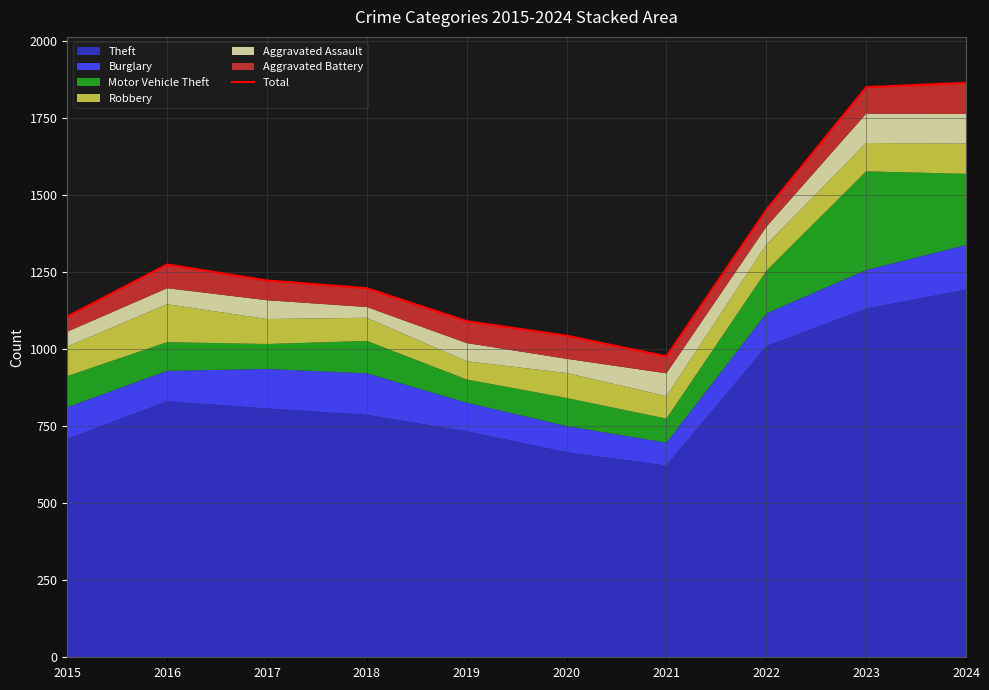

Reading left to right, extract all data points from this chart.

2015=1105	2016=1274	2017=1222	2018=1197	2019=1090	2020=1043	2021=976	2022=1451	2023=1849	2024=1863